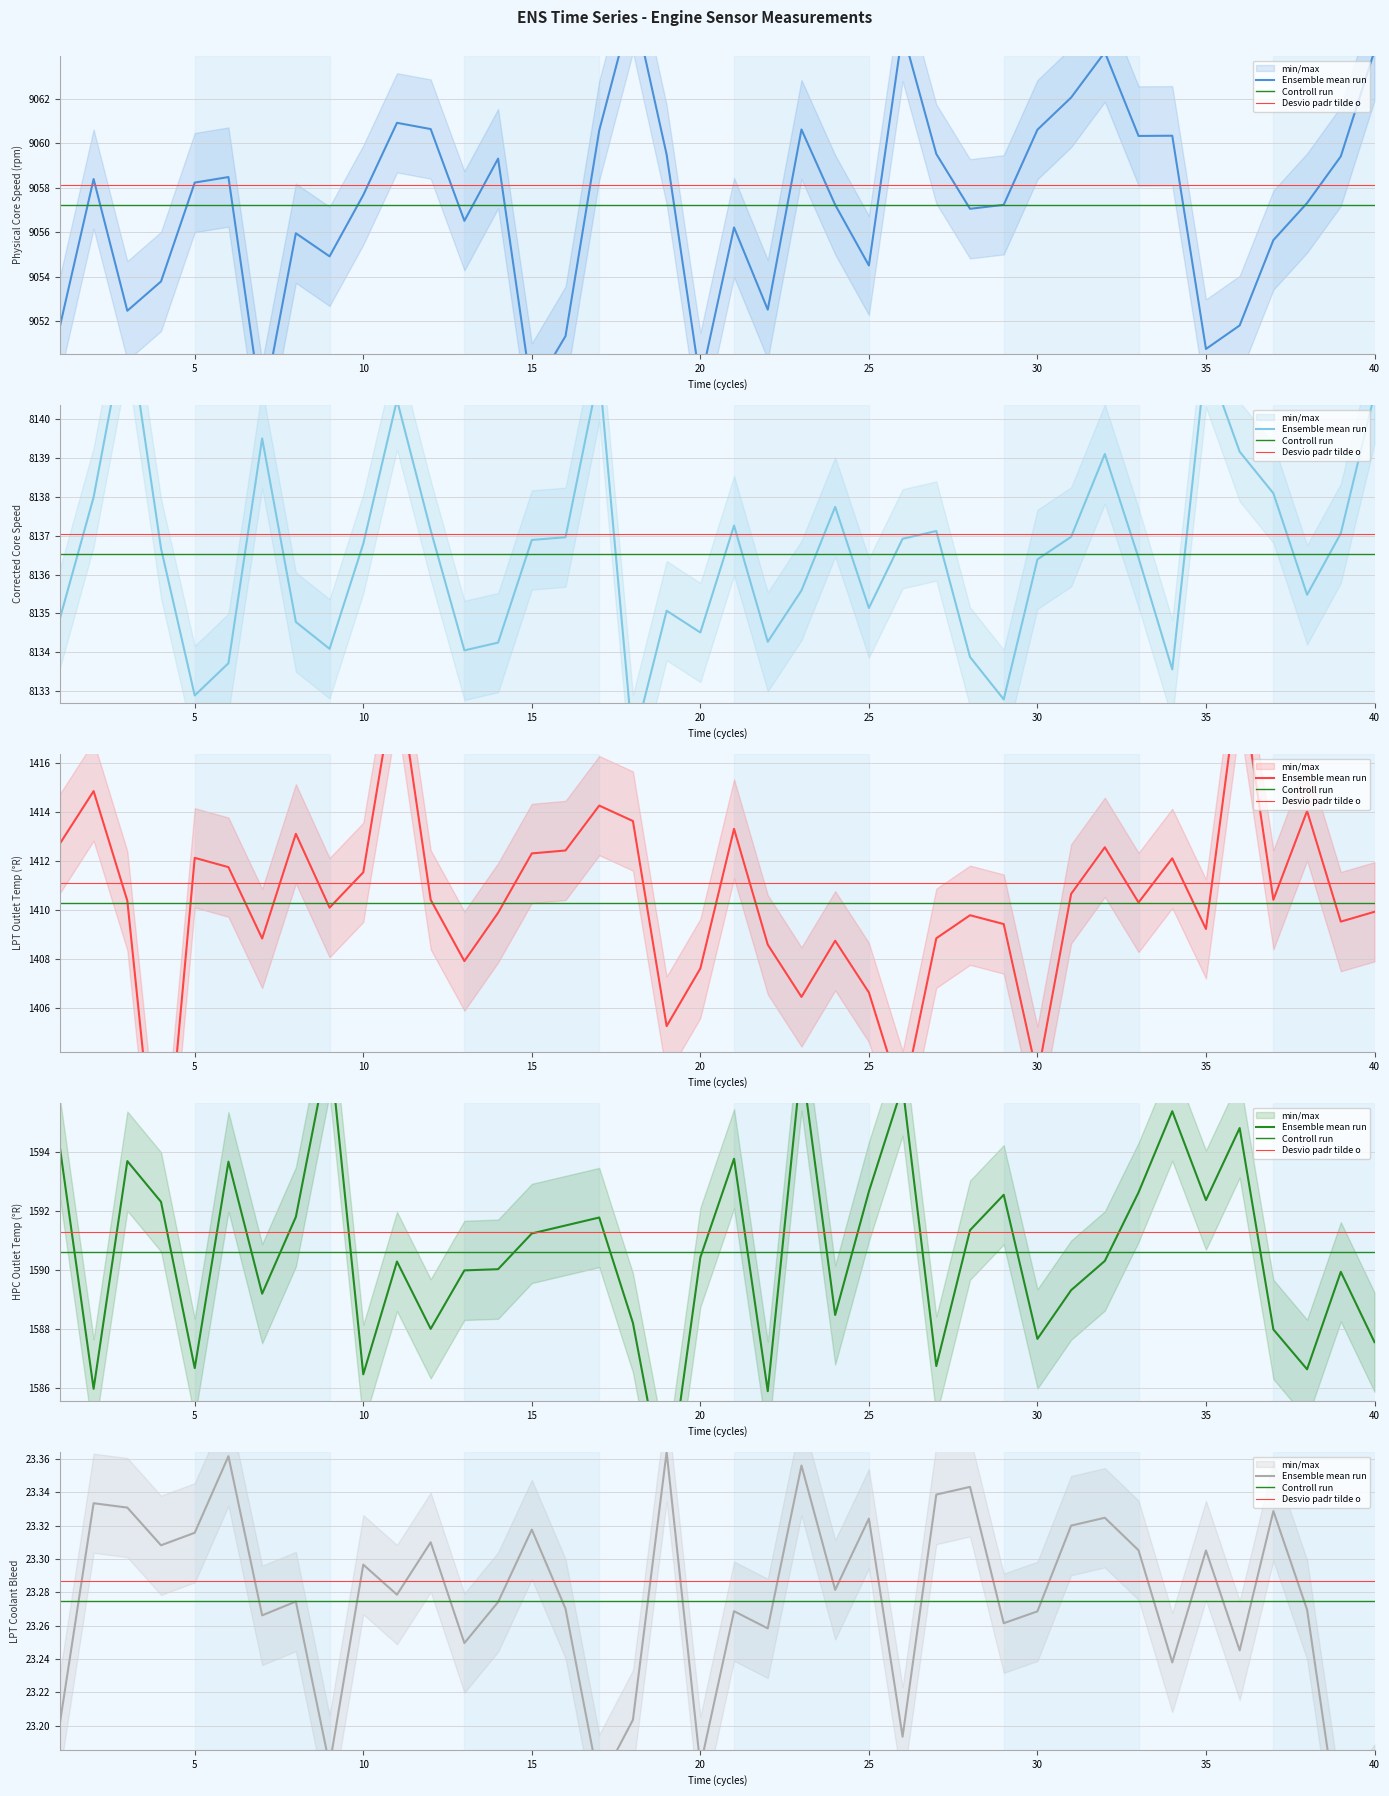

How many values in the LPT Outlet Temp series exceed 1410?

22